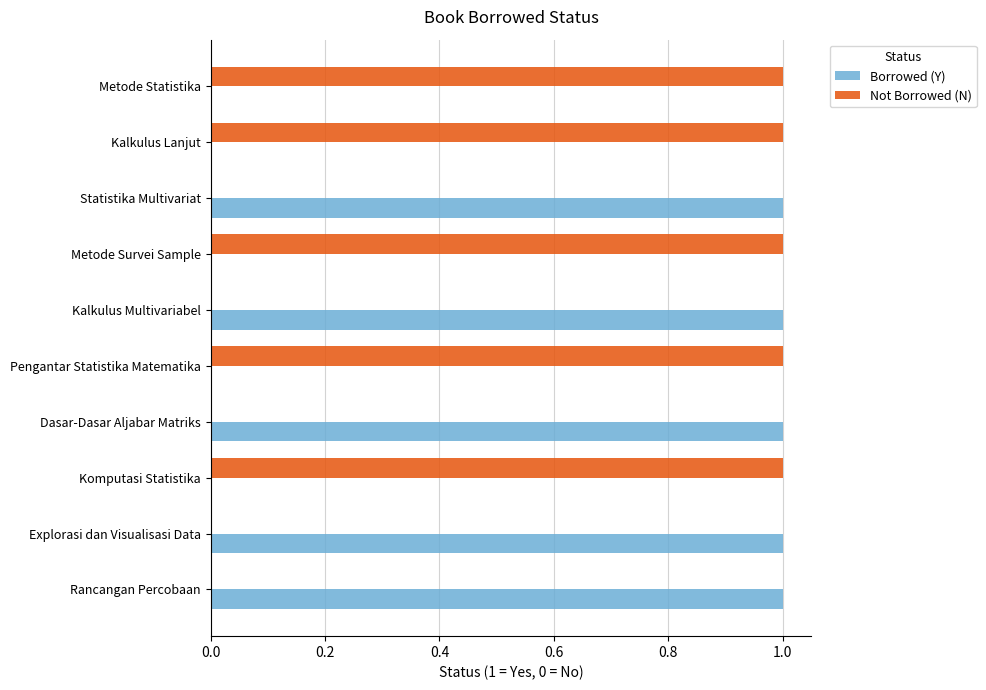

Is the value of Borrowed (Y) at Explorasi dan Visualisasi Data greater than the value of Not Borrowed (N) at Dasar-Dasar Aljabar Matriks?

Yes